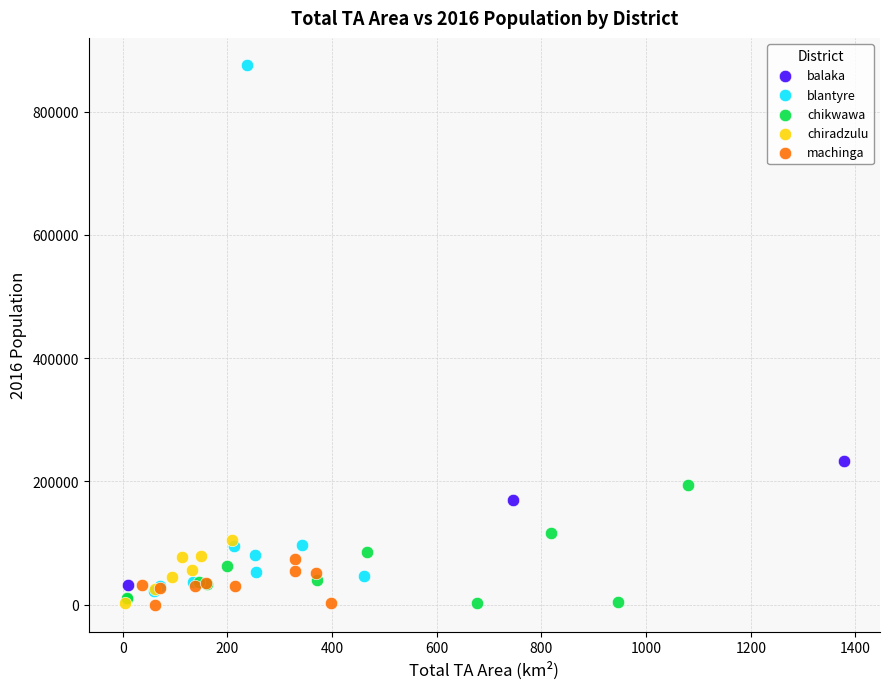

What are all the series names shown in the legend?

balaka, blantyre, chikwawa, chiradzulu, machinga